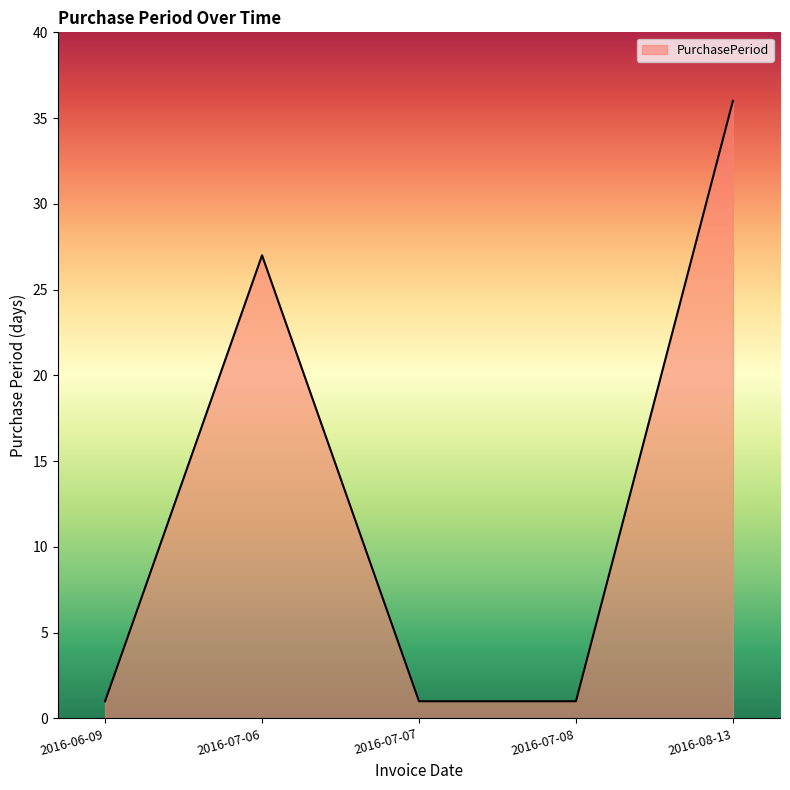

What is the difference between the second highest and second lowest values?

26